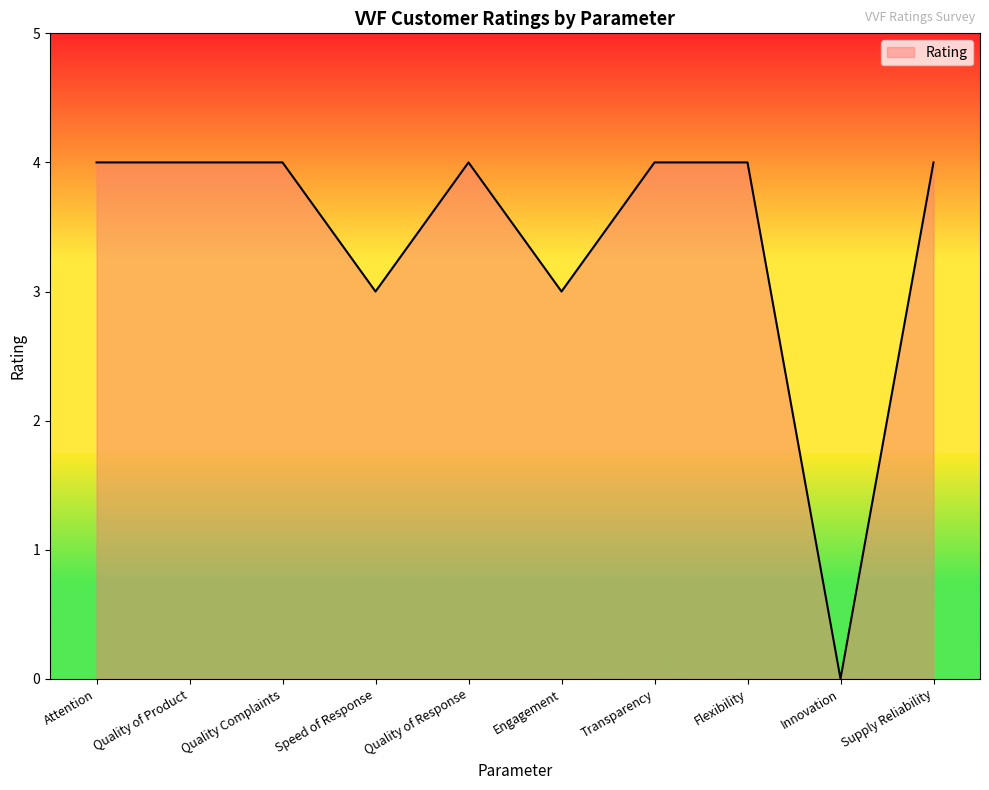

What position from the left is Supply Reliability?

10